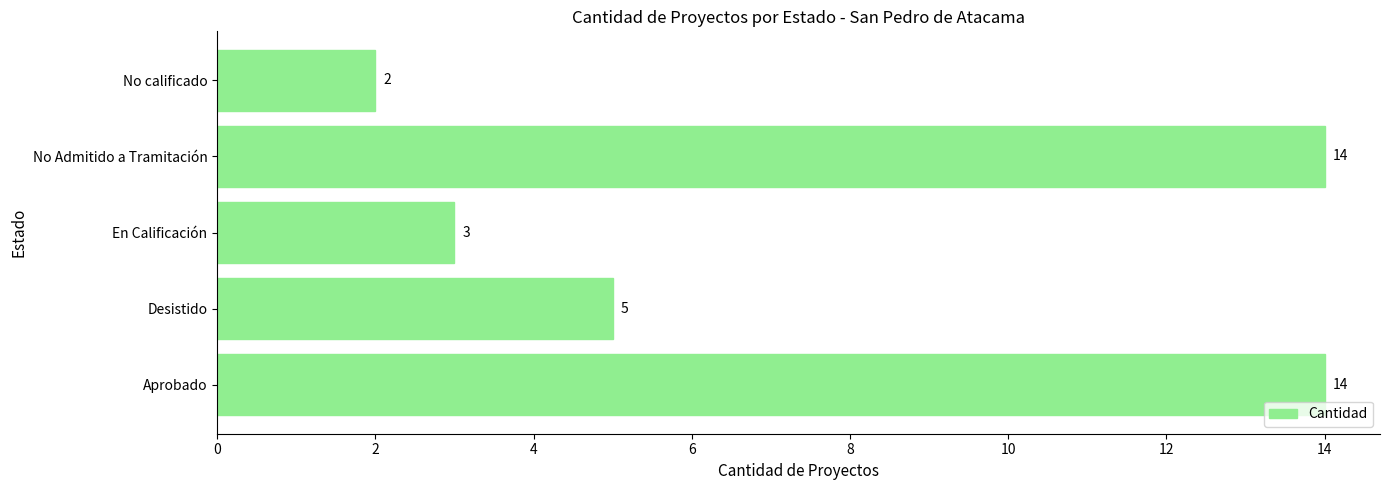

How many data points are less than 5?

2